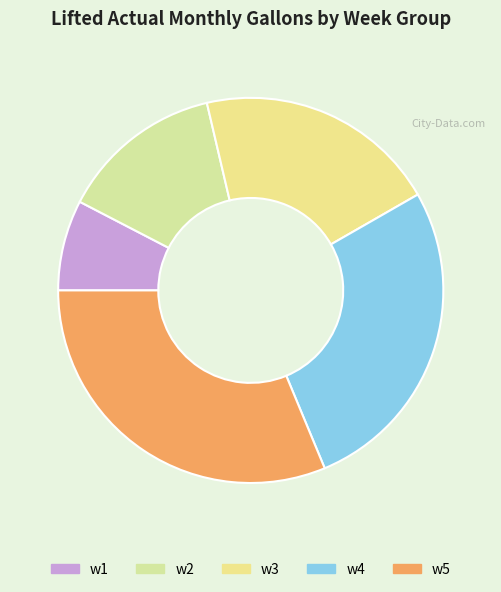

To the nearest percent, what percentage of the pie is w3?

20%